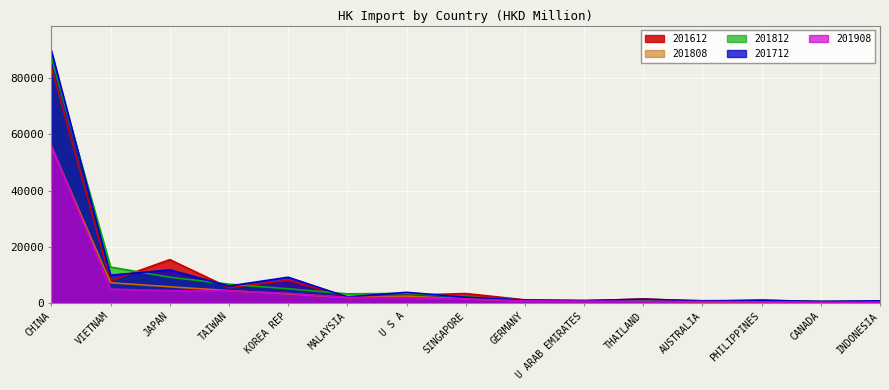

At which category is the sum across all series the highest?

CHINA